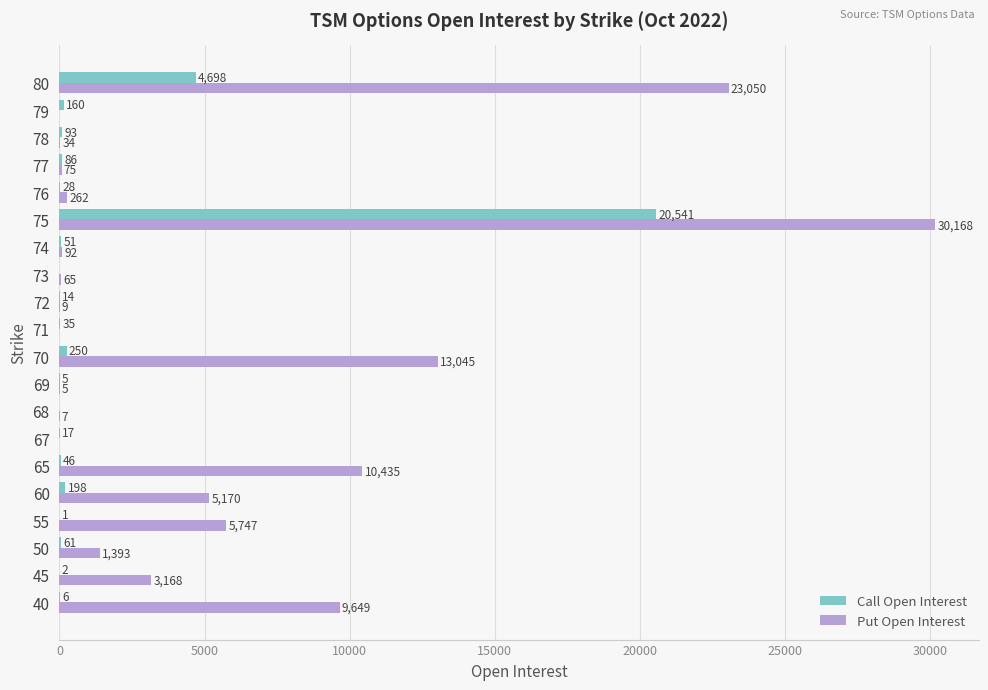

At which label is Put Open Interest closest to 15084?

70